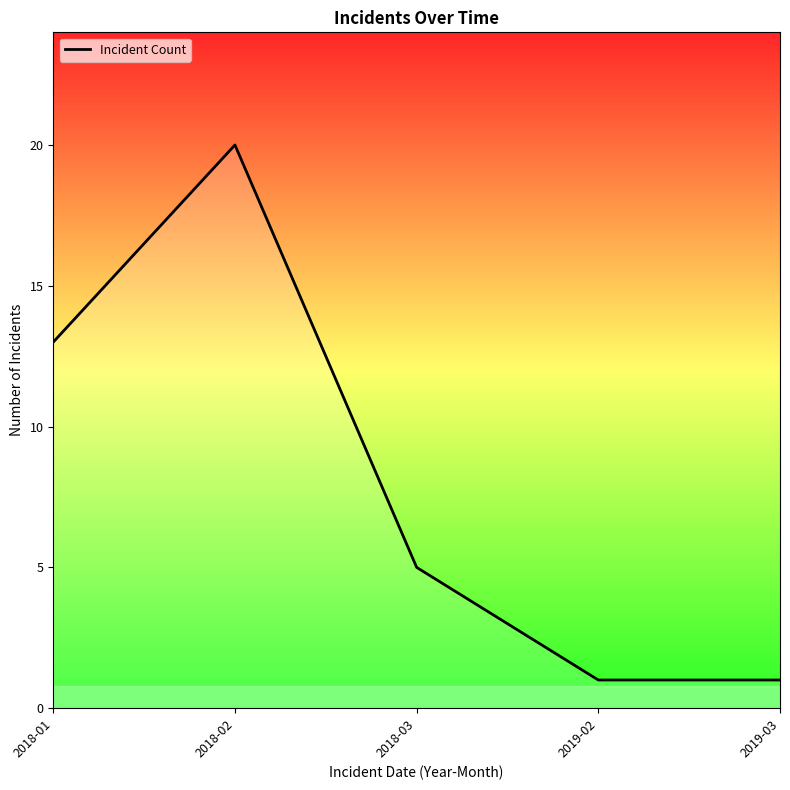

At which label does the data first exceed 5?

2018-01